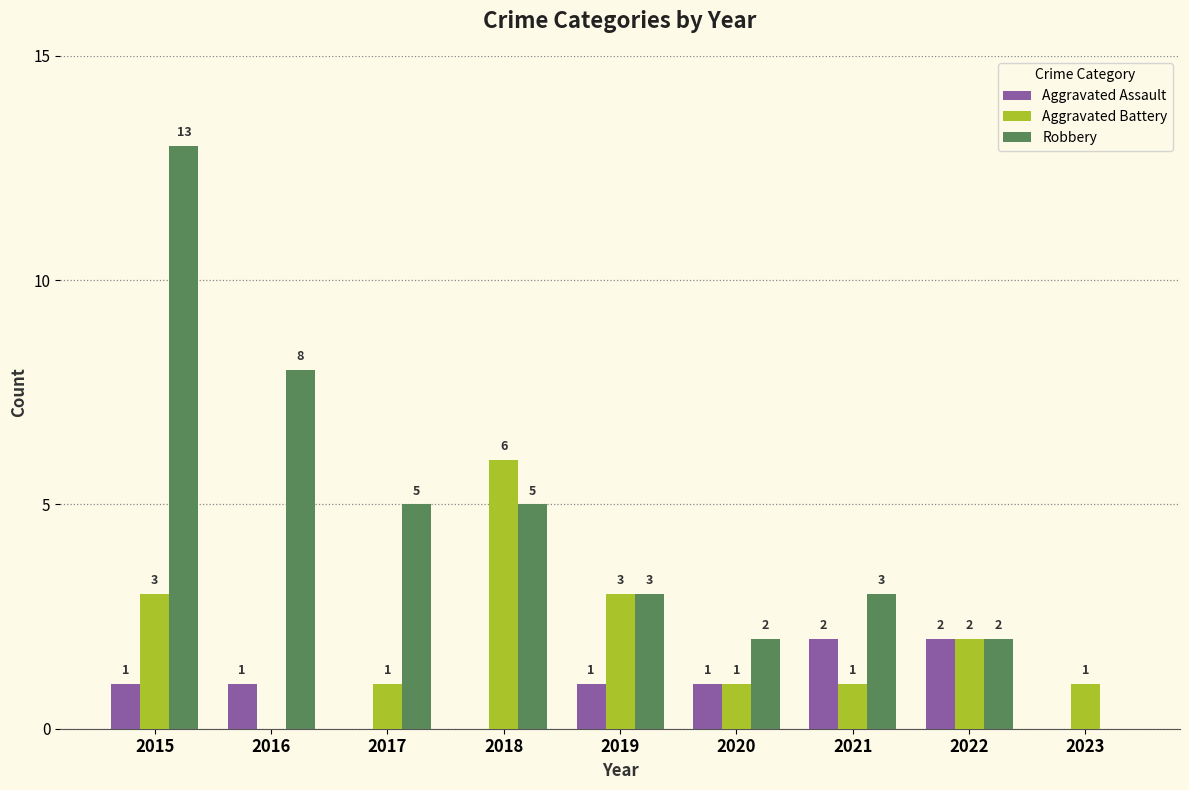

Does the chart contain stacked bars?

No